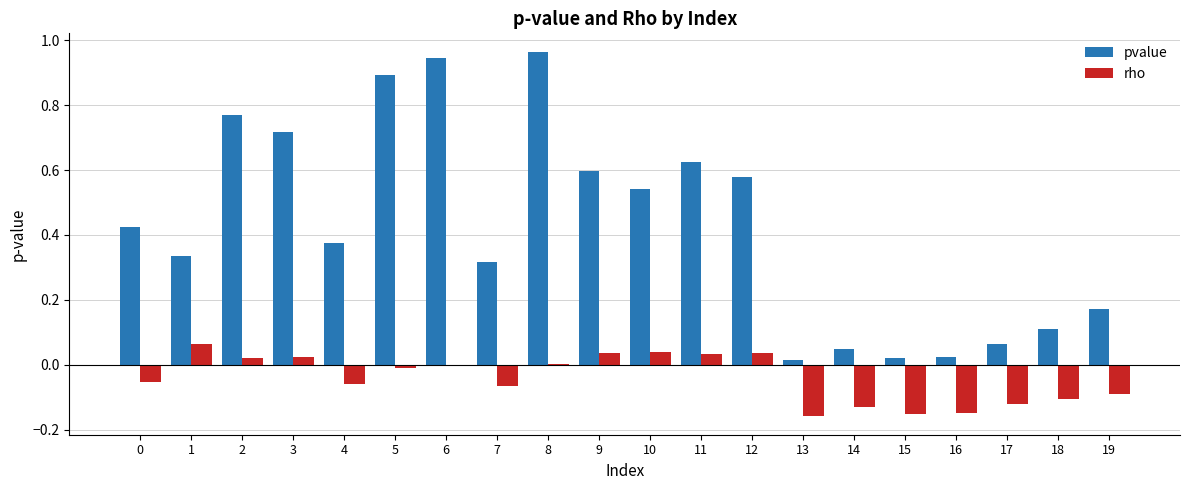

Is the value of rho at 19 greater than the value of pvalue at 19?

No